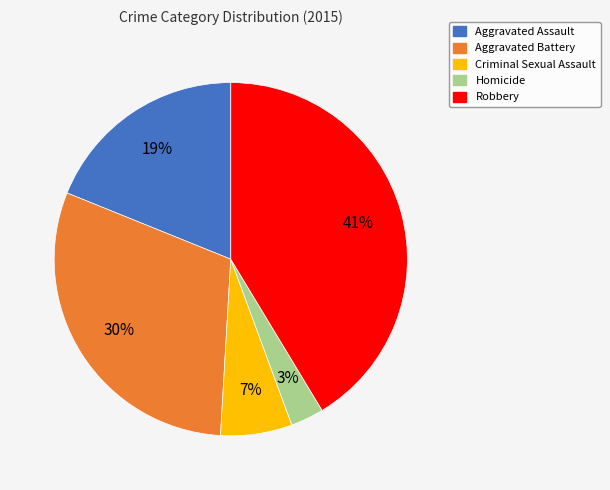

What is the largest slice in the pie chart?

Robbery